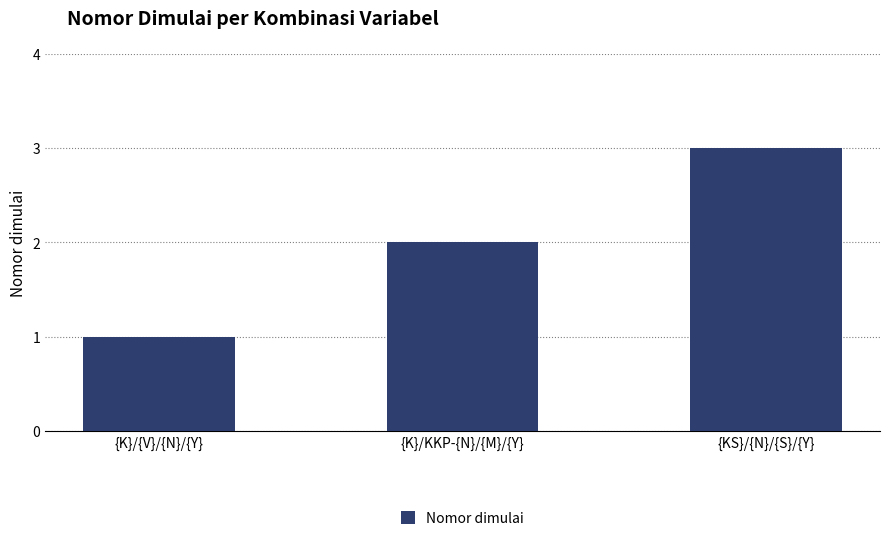

What is the approximate value at {KS}/{N}/{S}/{Y}?

3